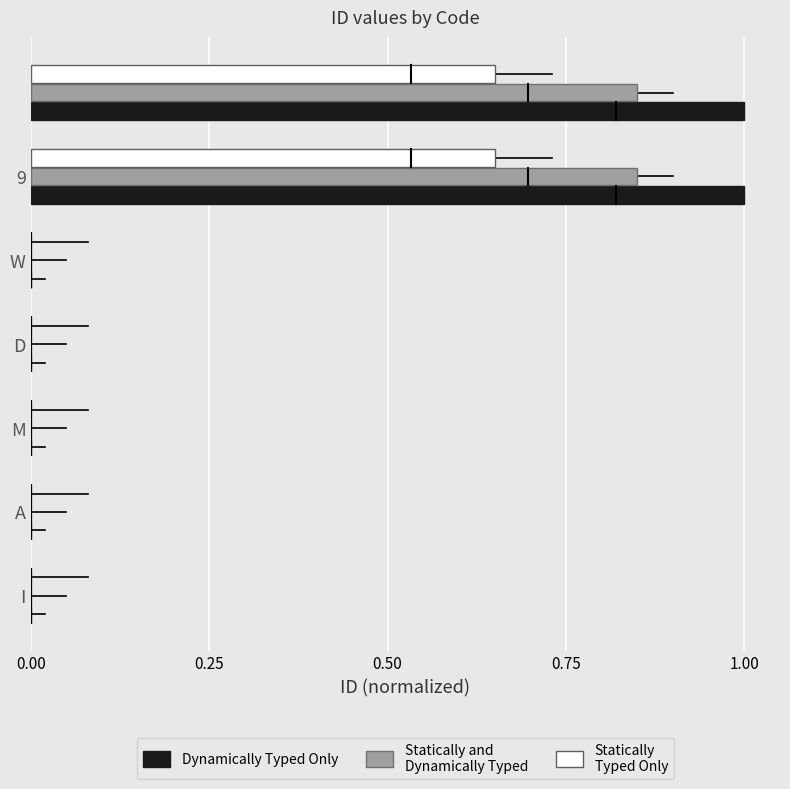

What is the greatest value displayed?

1.0